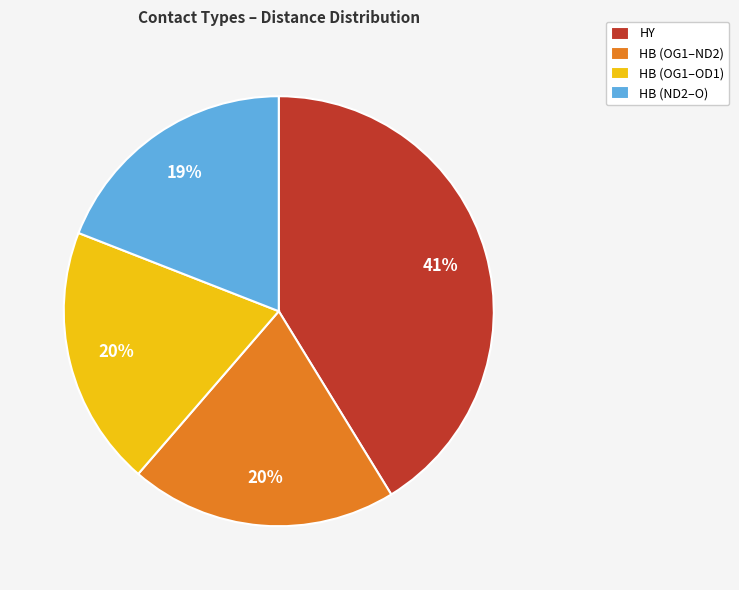

Approximately how many times larger is the value at HB (OG1–OD1) compared to HY?

0.5